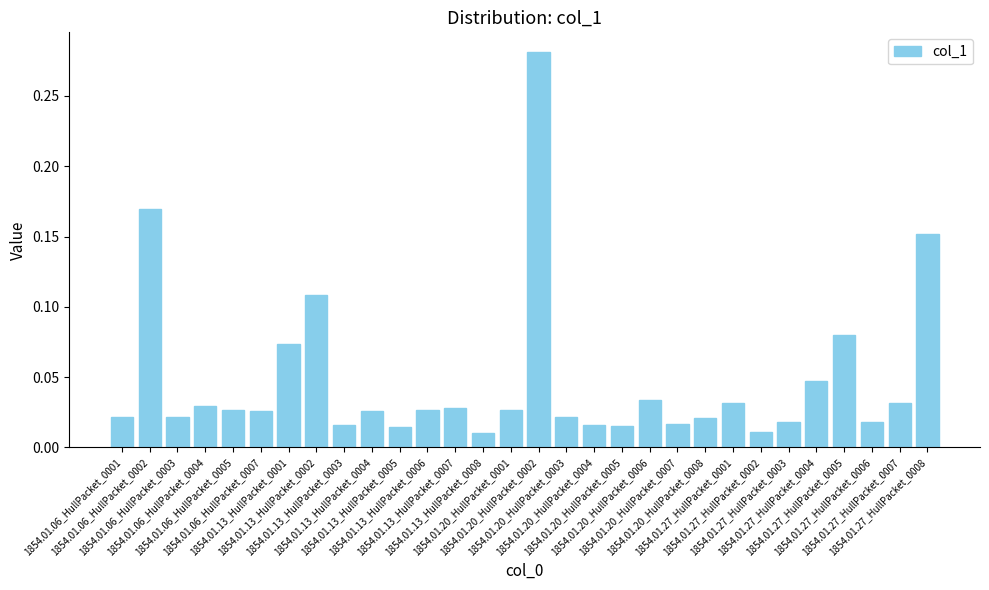

How many bars are there in total?

30